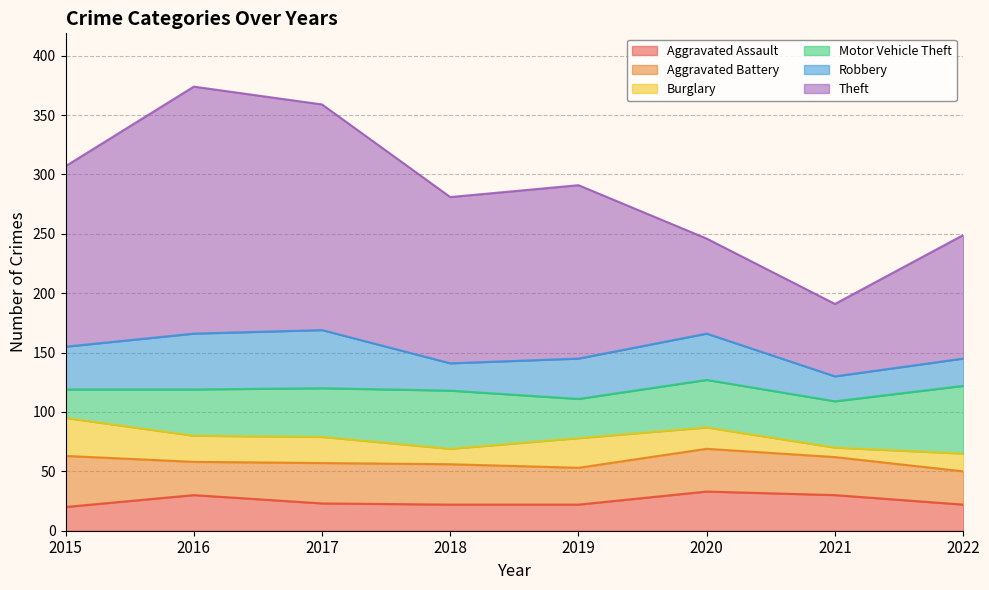

How many data points in Robbery are above 36?

3